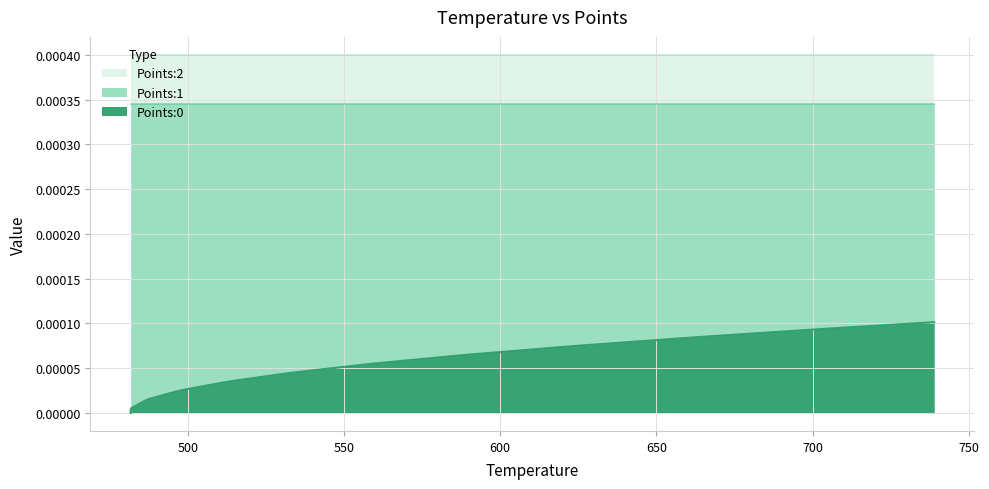

Is the value of Points:0 at 5 greater than the value of Points:2 at 31?

No